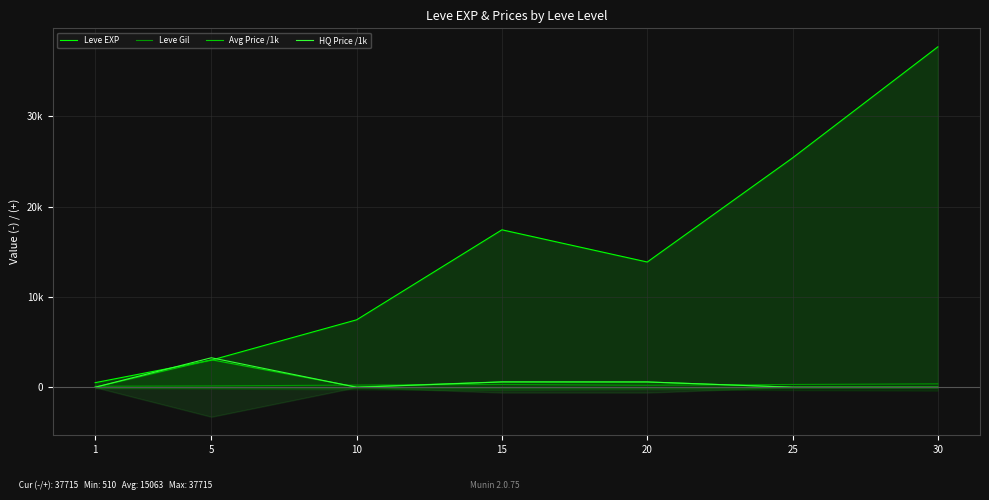

True or false: Leve Gil has more than 1 interior local peaks.

False